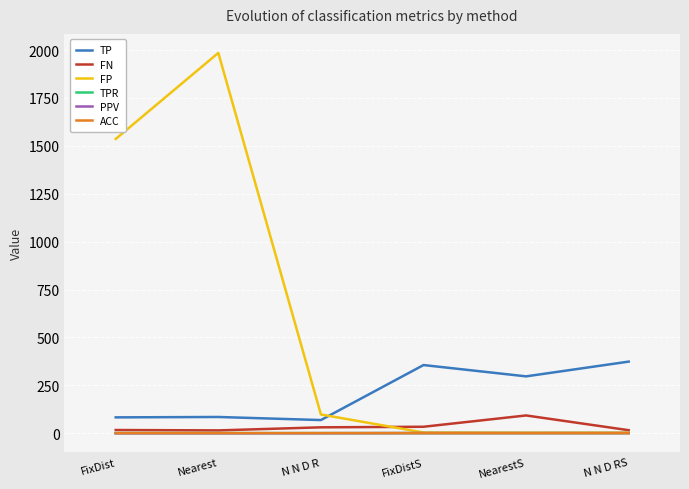

True or false: TP has a value of 85.0 at Nearest.

True